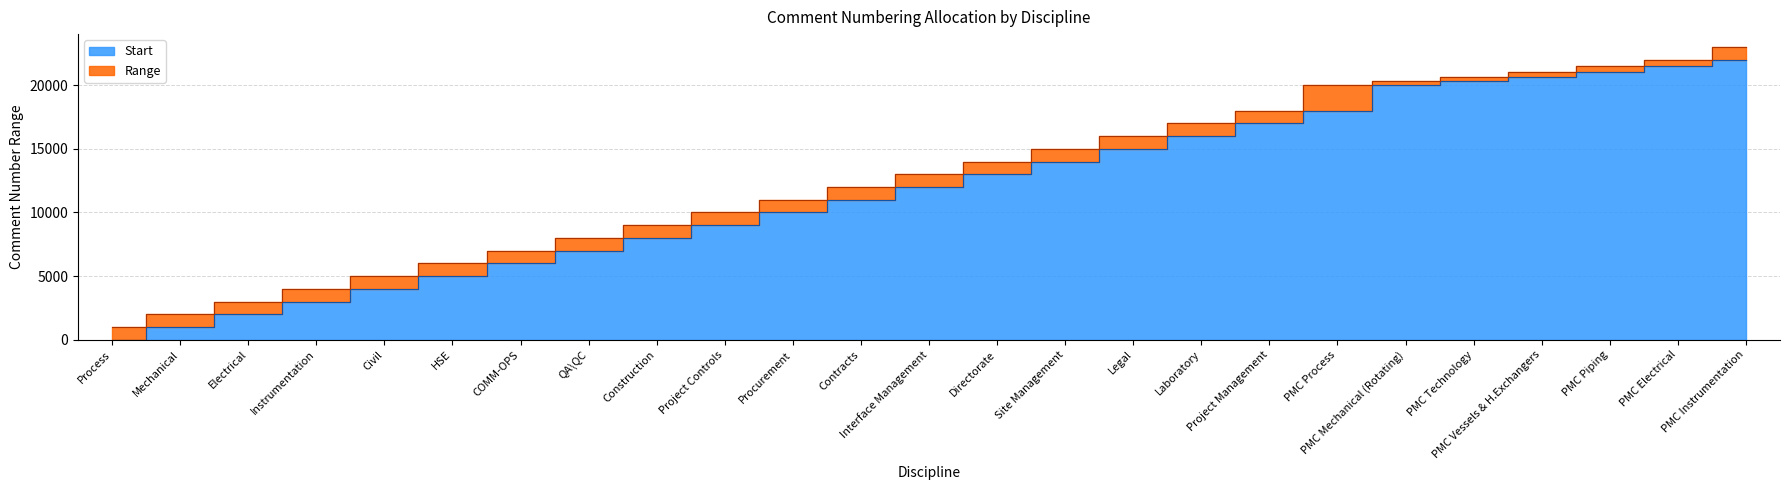

What is the difference between the Start values at Legal and Procurement?

5000